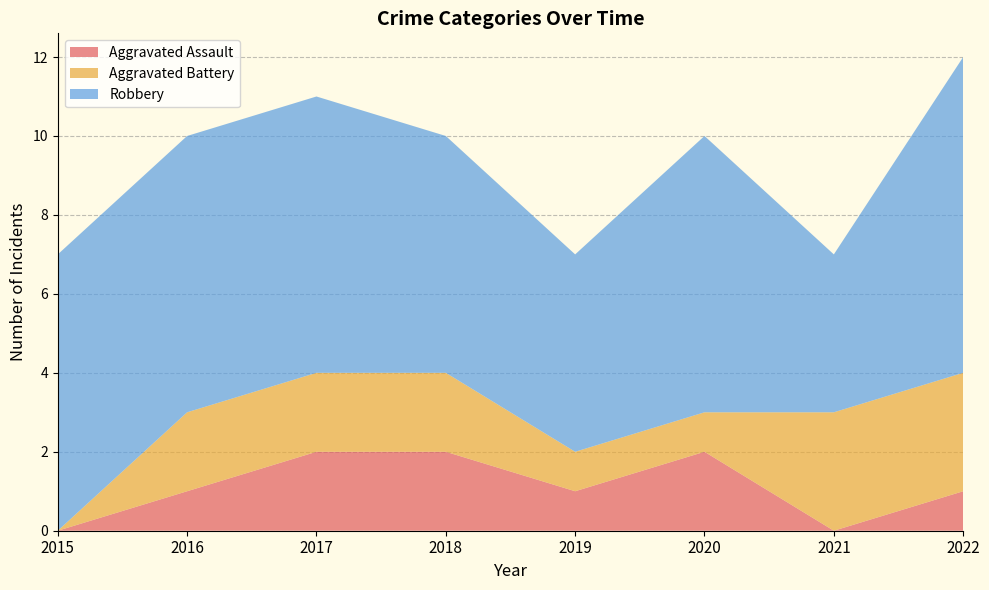

Reading left to right, extract all data points from this chart.

Aggravated Assault: 2015=0	2016=1	2017=2	2018=2	2019=1	2020=2	2021=0	2022=1
Aggravated Battery: 2015=0	2016=2	2017=2	2018=2	2019=1	2020=1	2021=3	2022=3
Robbery: 2015=7	2016=7	2017=7	2018=6	2019=5	2020=7	2021=4	2022=8